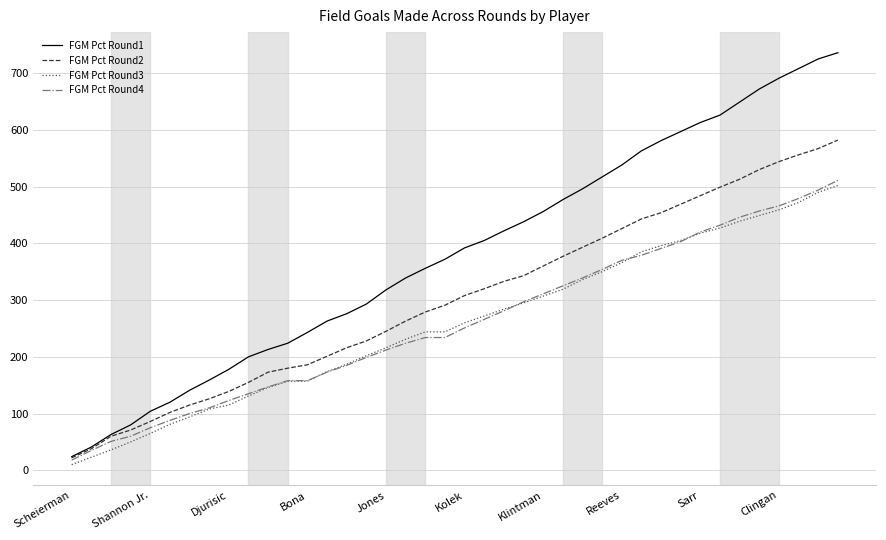

Does the chart display data point markers on the line(s)?

No